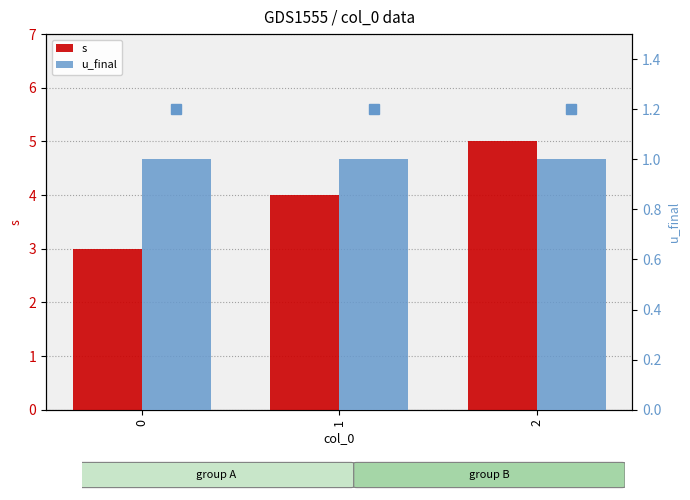

Reading left to right, what are all the values shown in this chart?

s: 0=3	1=4	2=5
u_final: 0=1	1=1	2=1